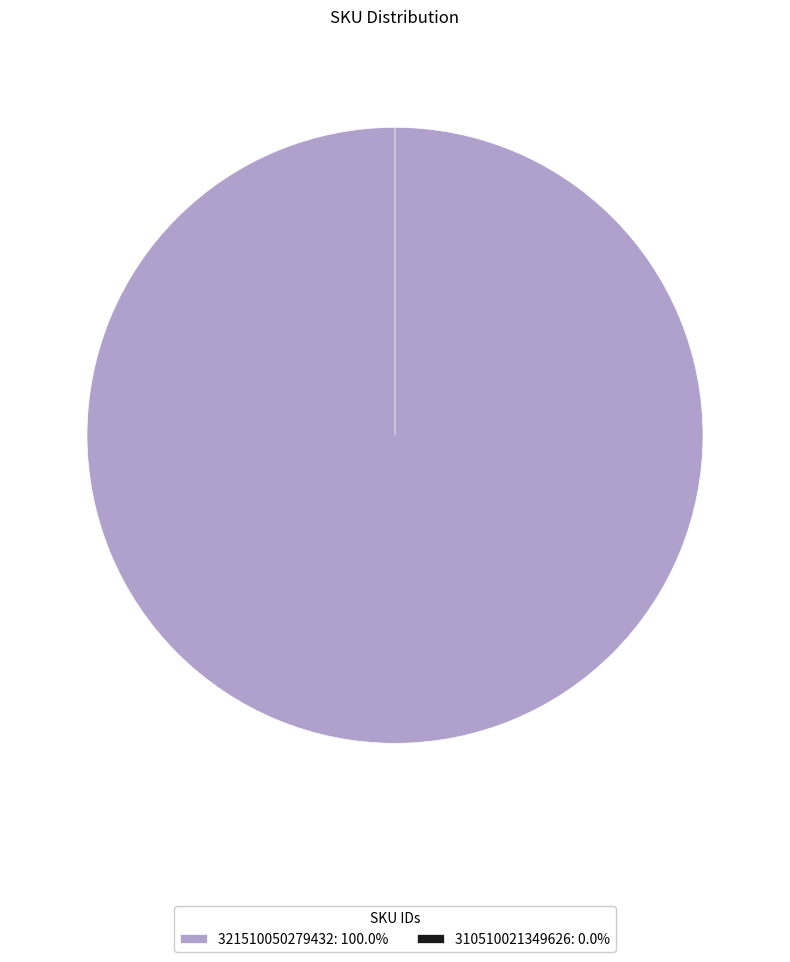

How many segments does this pie chart have?

2